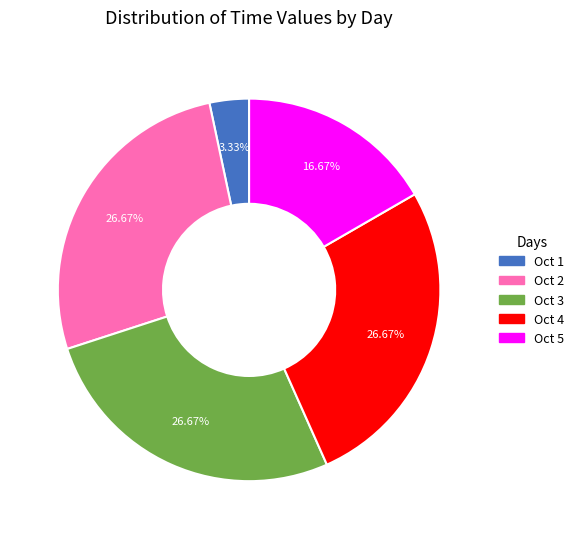

Is there any slice that represents more than half of the pie?

No